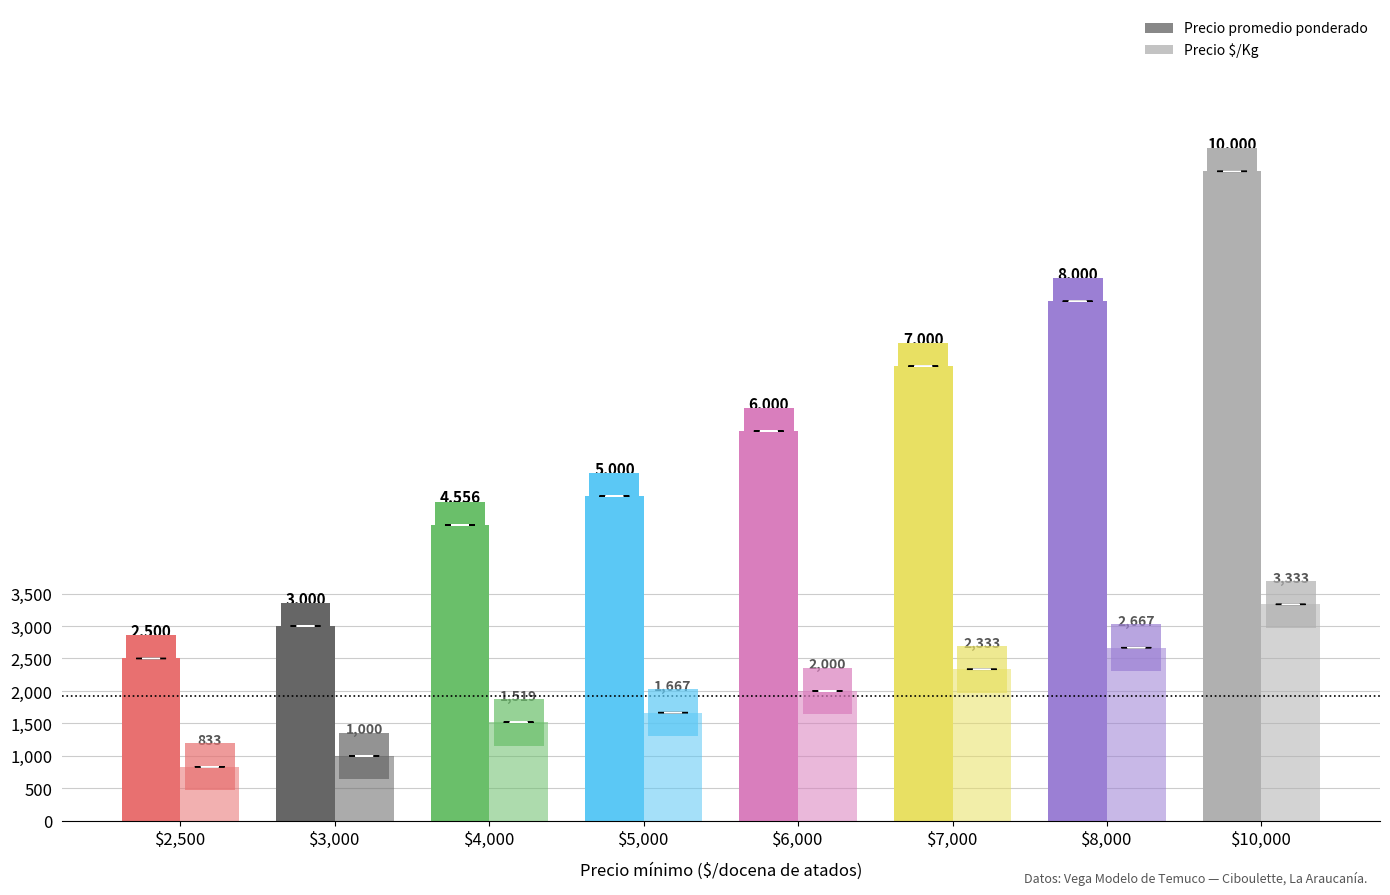

At how many categories does at least one series exceed 9304?

1